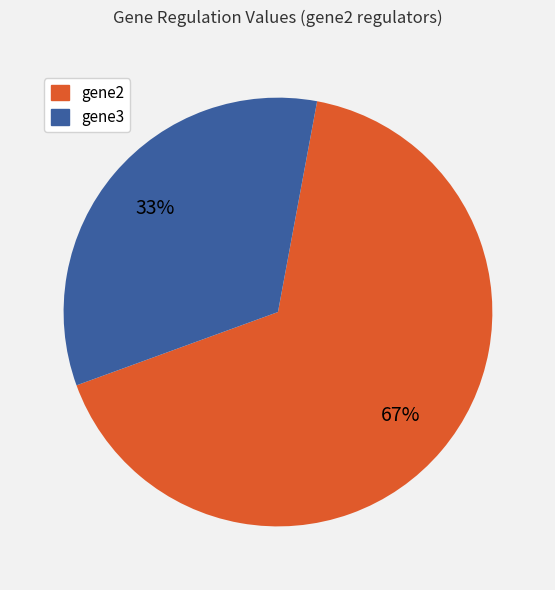

Which slice is the smallest?

gene3